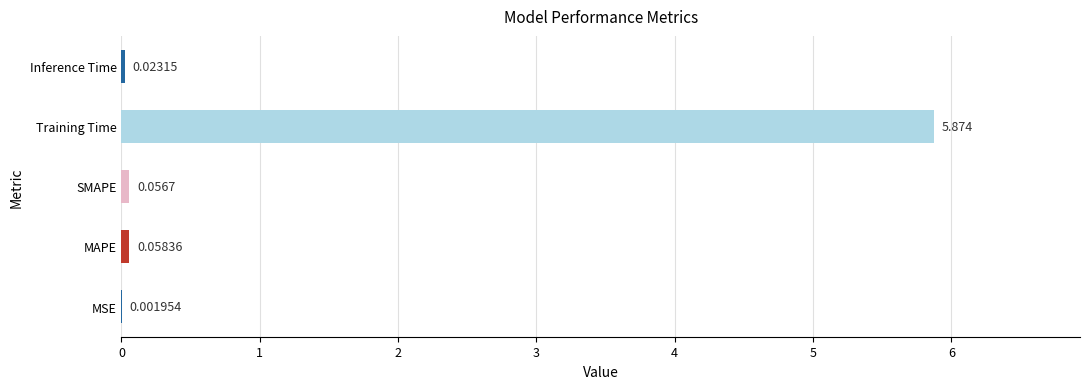

Where is the data nearest to the value 2?

MAPE